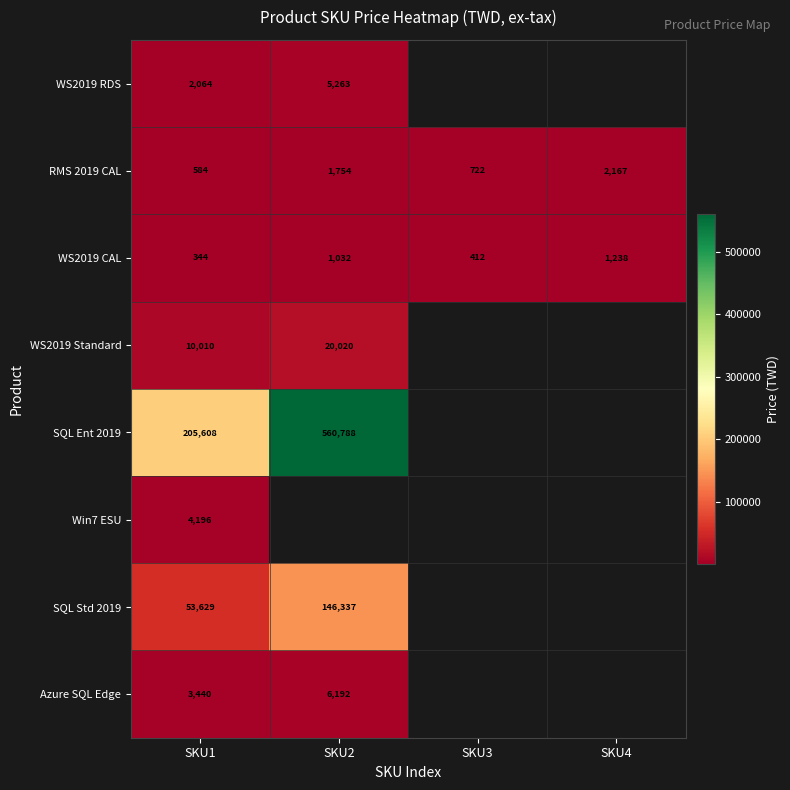

True or false: WS2019 Standard has a value of 20020 at SKU2.

True